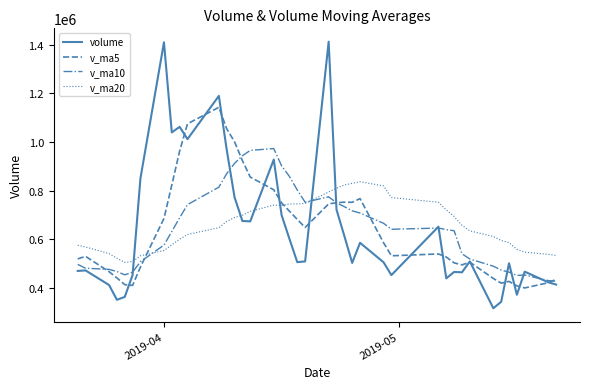

Which series ends up on top after the final intersection of v_ma10 and v_ma20?

v_ma20